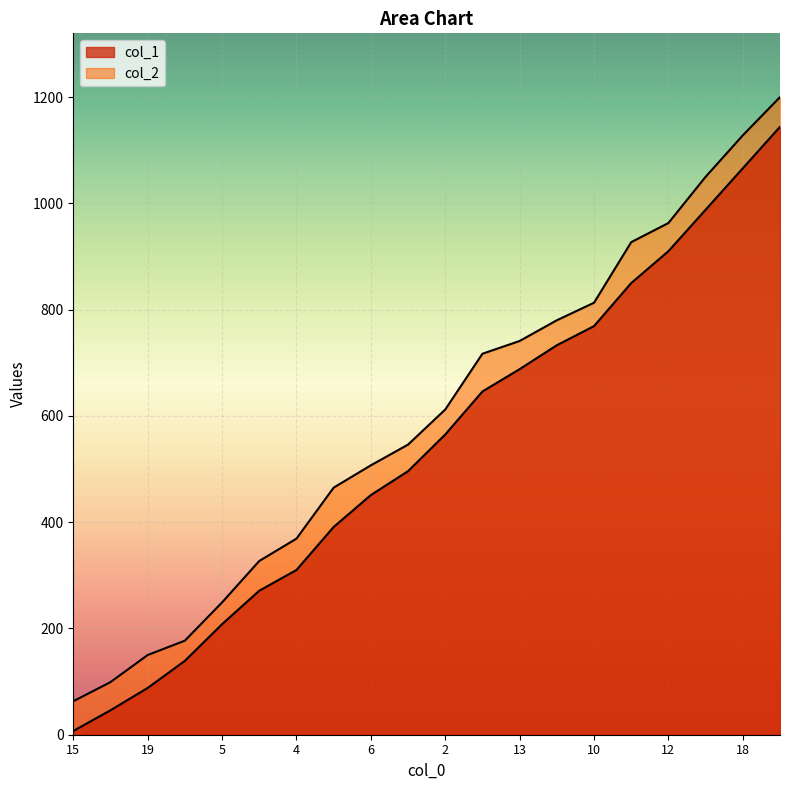

How many values in the col_1 series exceed 565?

9